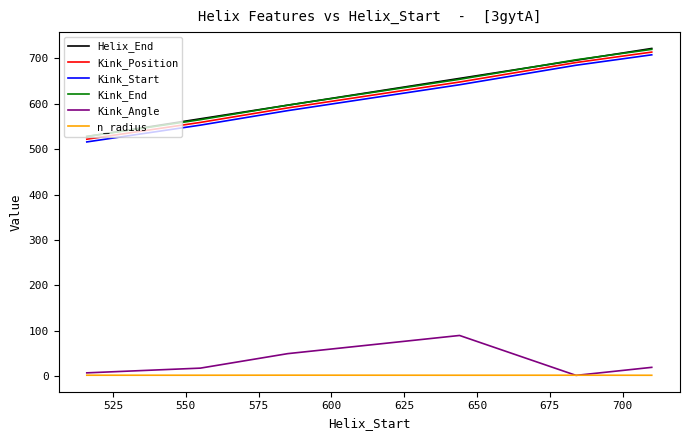

True or false: Helix_End and n_radius cross at least once.

False